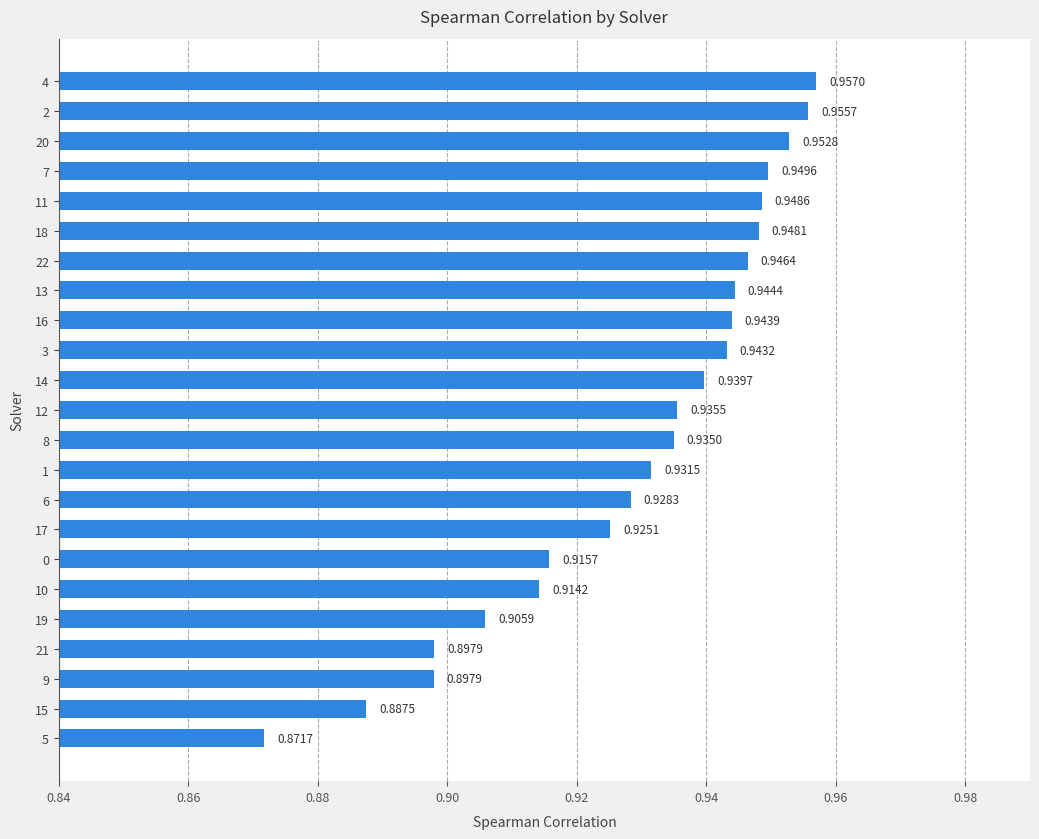

The value at 12 is 1.6. True or false?

False